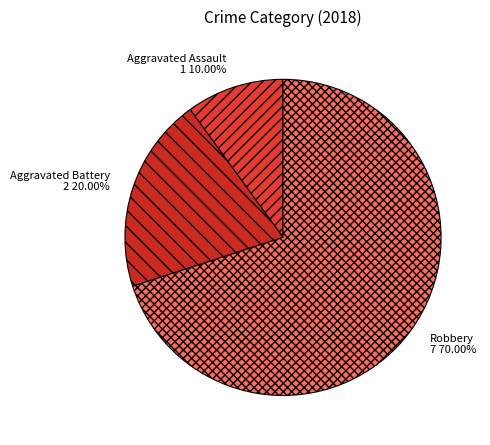

To the nearest percent, what percentage of the pie is Aggravated Assault?

10%